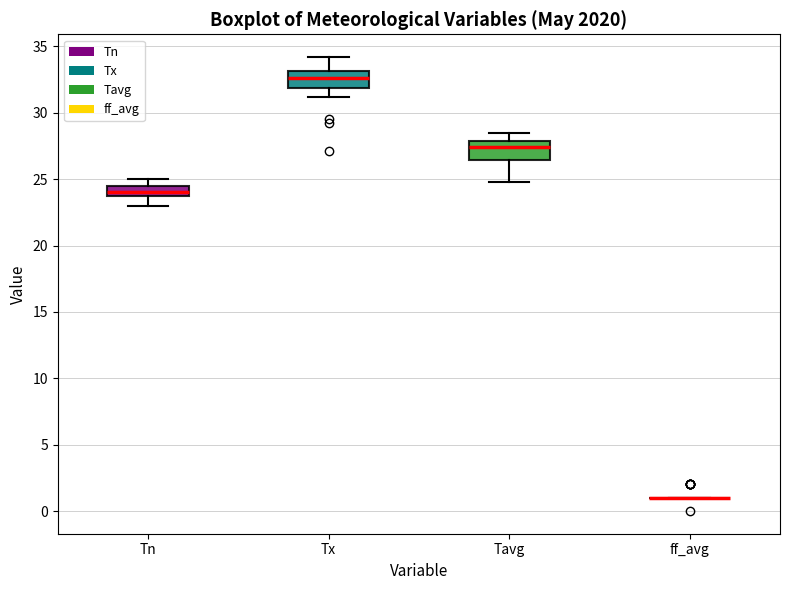

Reading left to right, read every box against the y-axis: the position of its median line, the range the box covers, and the ends of its whiskers. The values are not printed on the chart, so give them approximately, as read against the axis.

Tn: median 24.0, box 23.5 to 24.5, whiskers 23.0 to 25.0
Tx: median 32.5, box 32.0 to 33.0, whiskers 31.0 to 34.0
Tavg: median 27.5, box 26.5 to 28.0, whiskers 25.0 to 28.5
ff_avg: box collapsed to a line at 1.0, whiskers 1.0 to 1.0